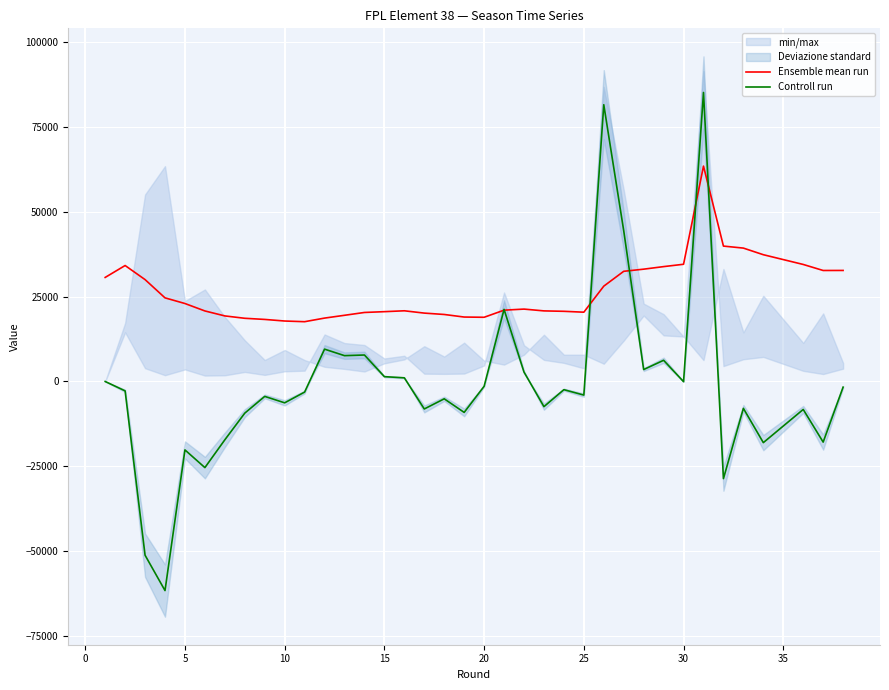

Is it true that Ensemble mean run equals 10736.2 at 27?

False